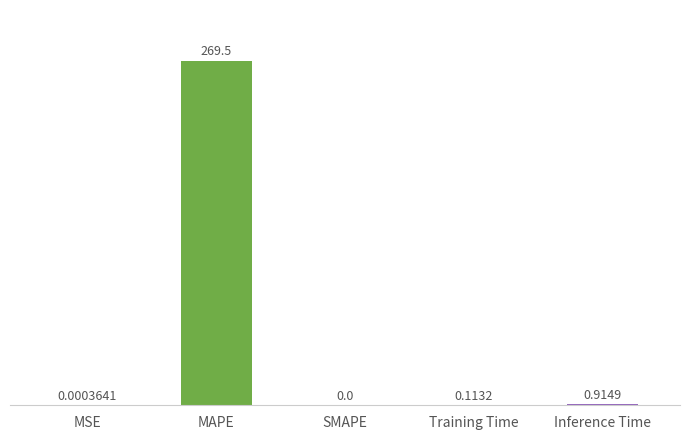

Which has a higher value, MSE or Inference Time?

Inference Time